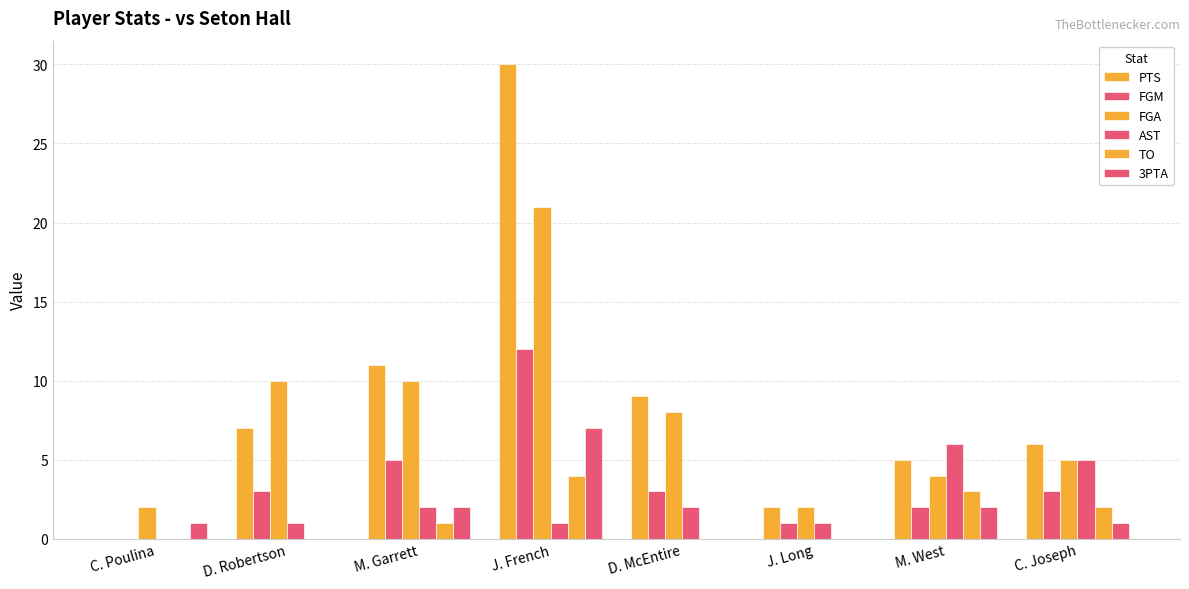

Count the number of categories in the chart.

8